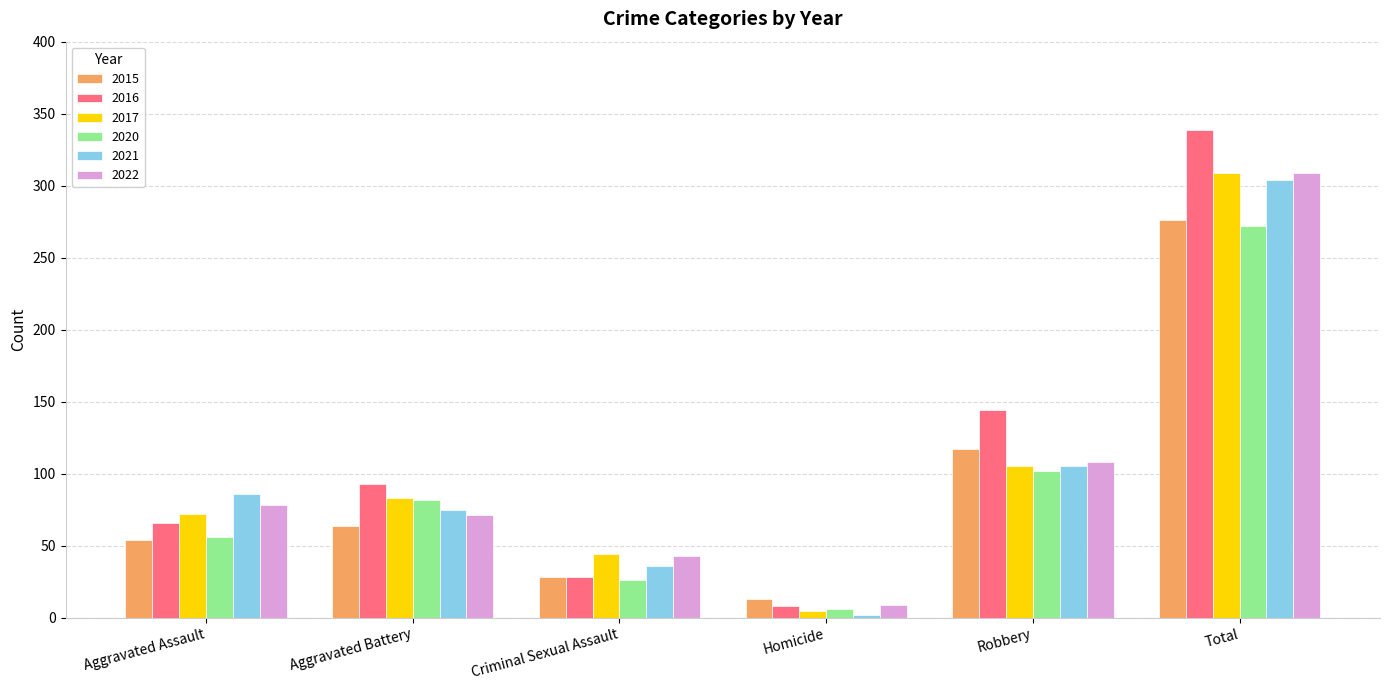

Which series has the largest range (max minus min)?

2016